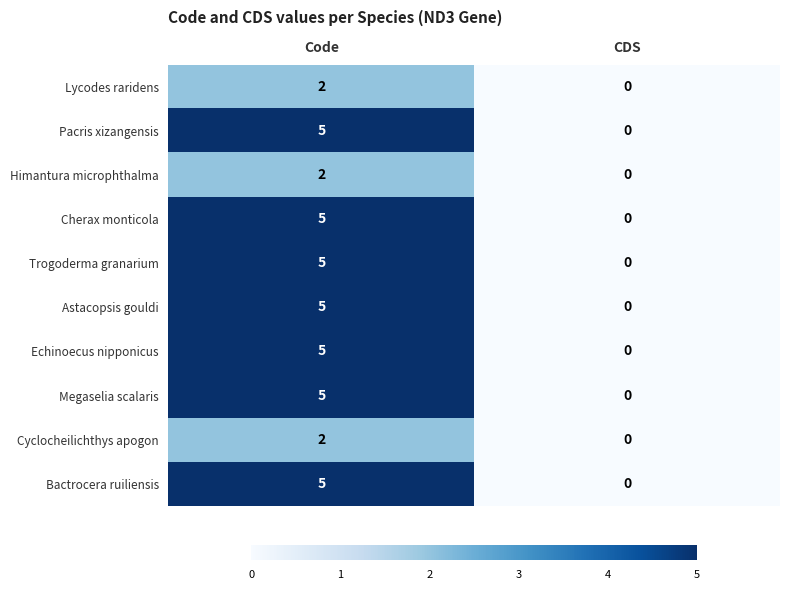

At which category is the sum across all series the highest?

Code